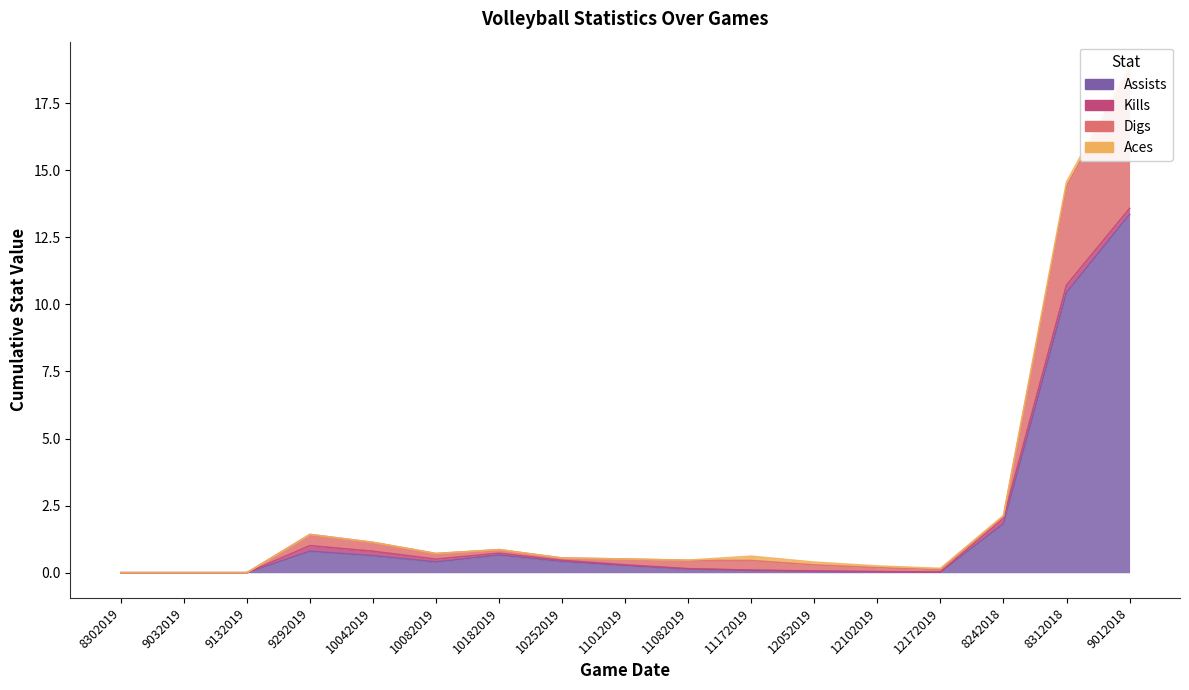

True or false: Digs and Assists cross at least once.

False